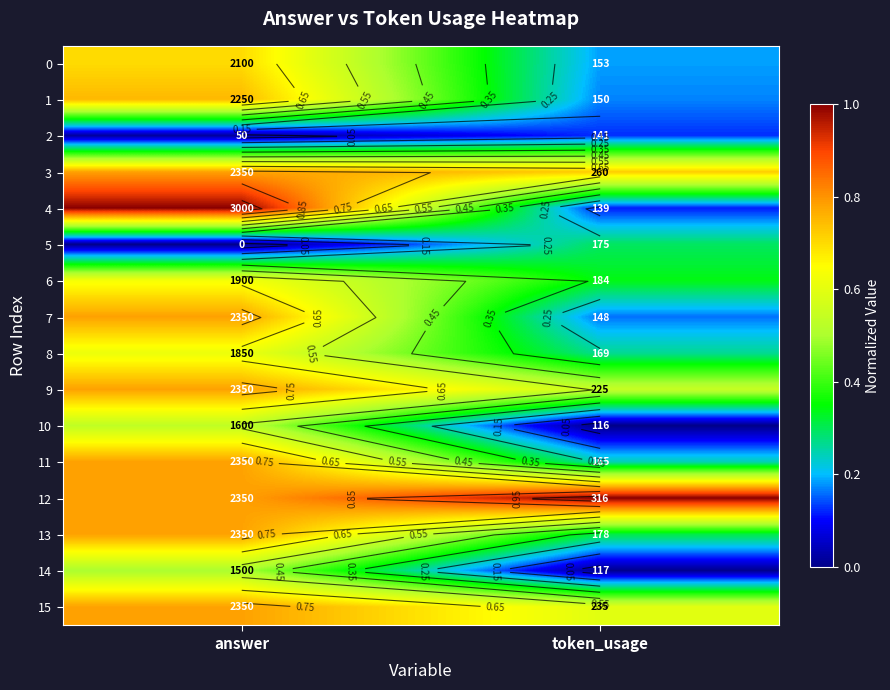

Which series has the widest spread of values?

4